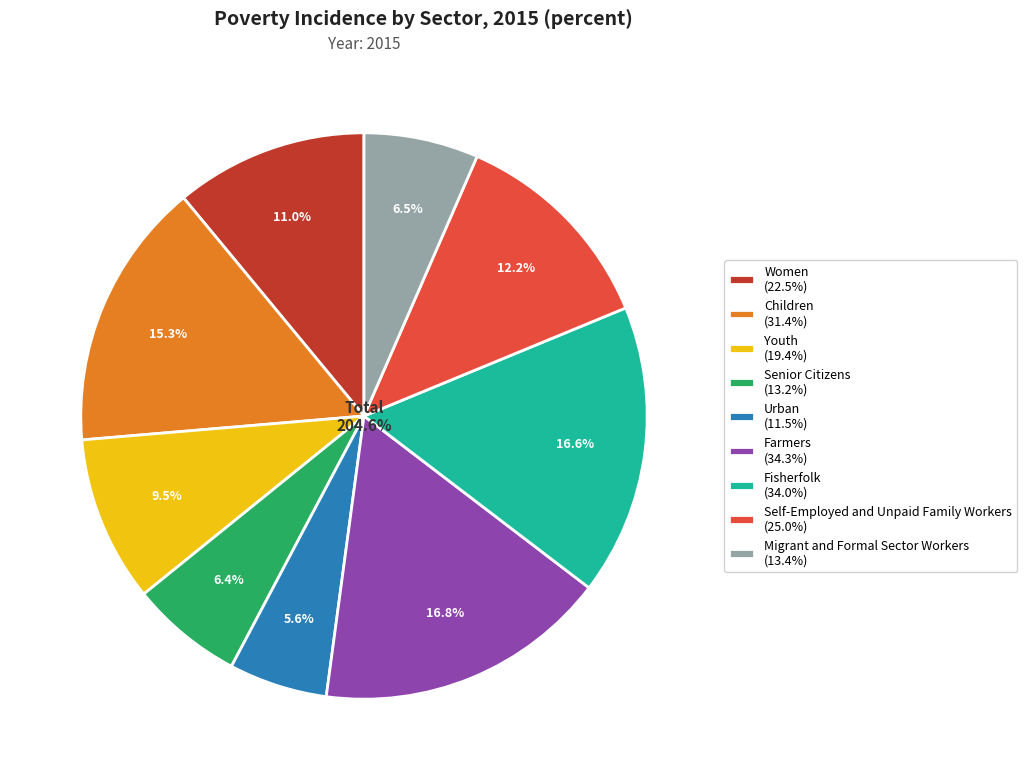

How many slices are in this pie chart?

9